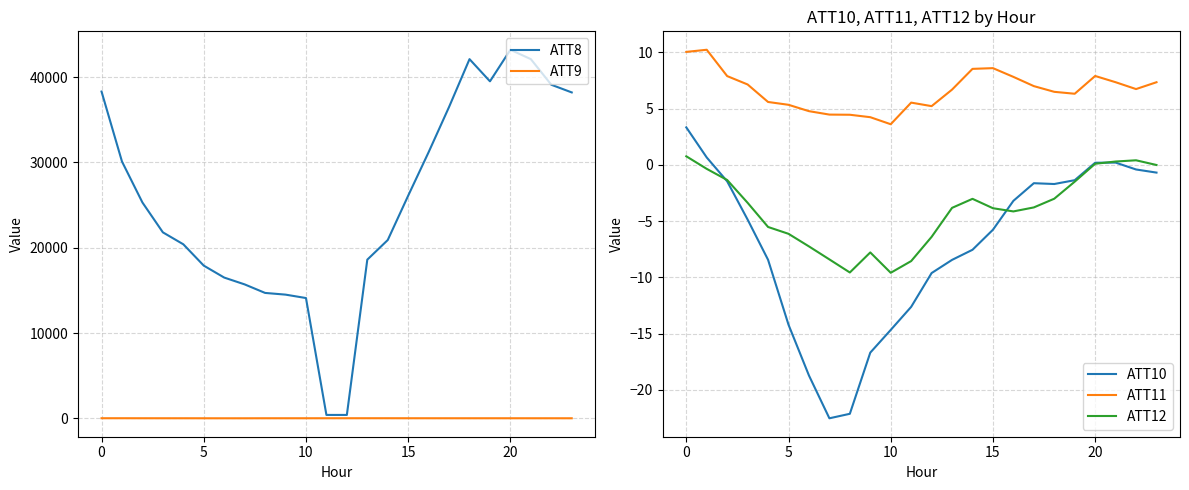

True or false: ATT10 has a value of -22.7 at 5.

False